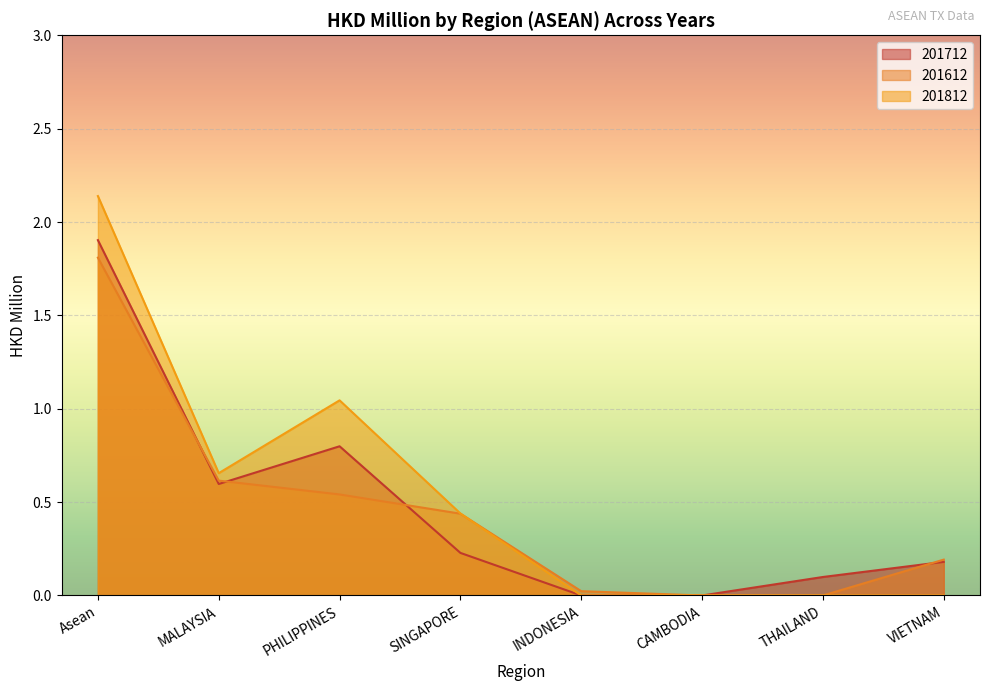

Which series has the widest spread of values?

201812